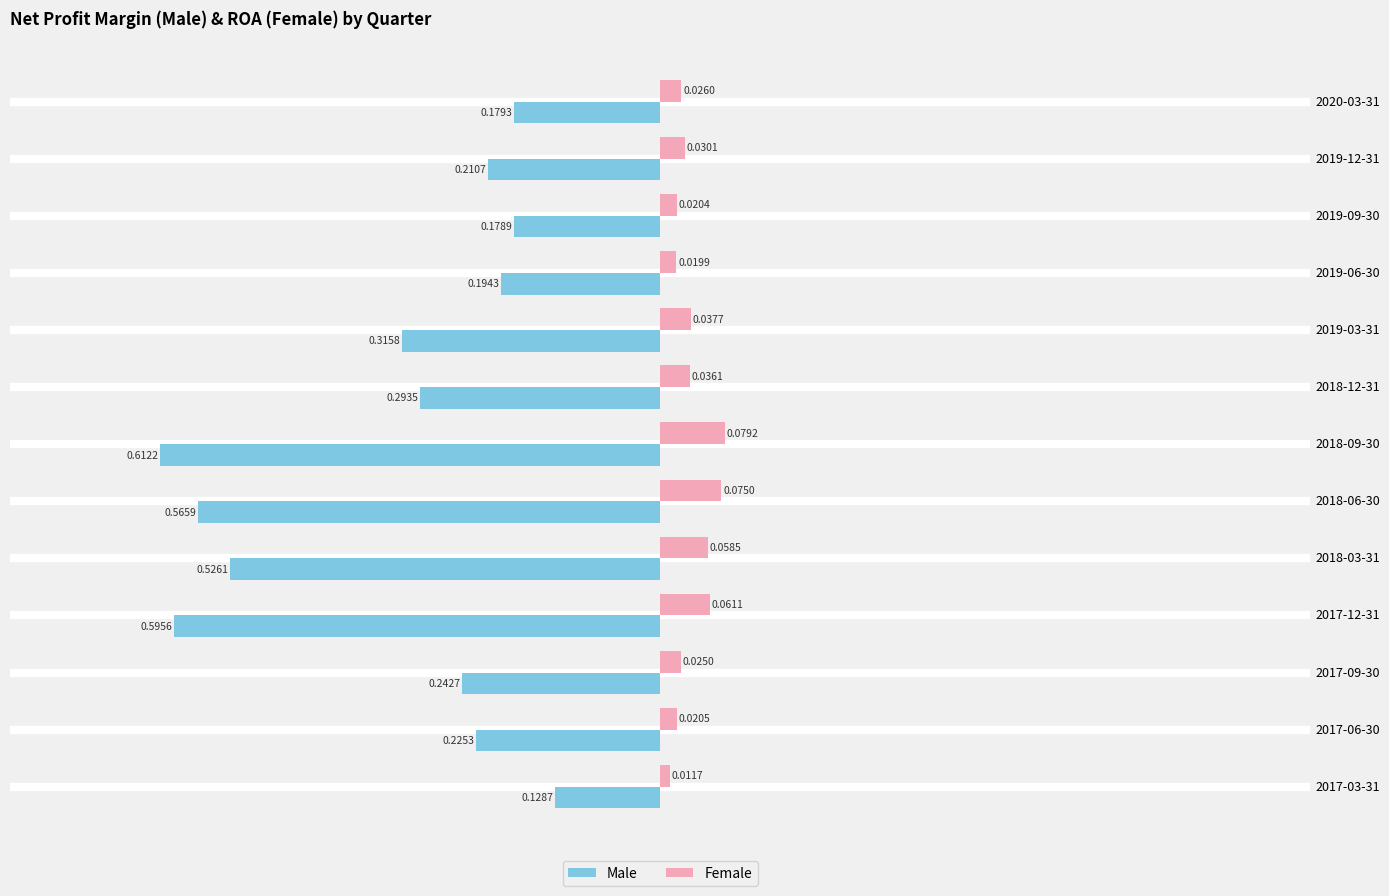

List the labels in order of Male value, smallest first.

2018-09-30, 2017-12-31, 2018-06-30, 2018-03-31, 2019-03-31, 2018-12-31, 2017-09-30, 2017-06-30, 2019-12-31, 2019-06-30, 2020-03-31, 2019-09-30, 2017-03-31